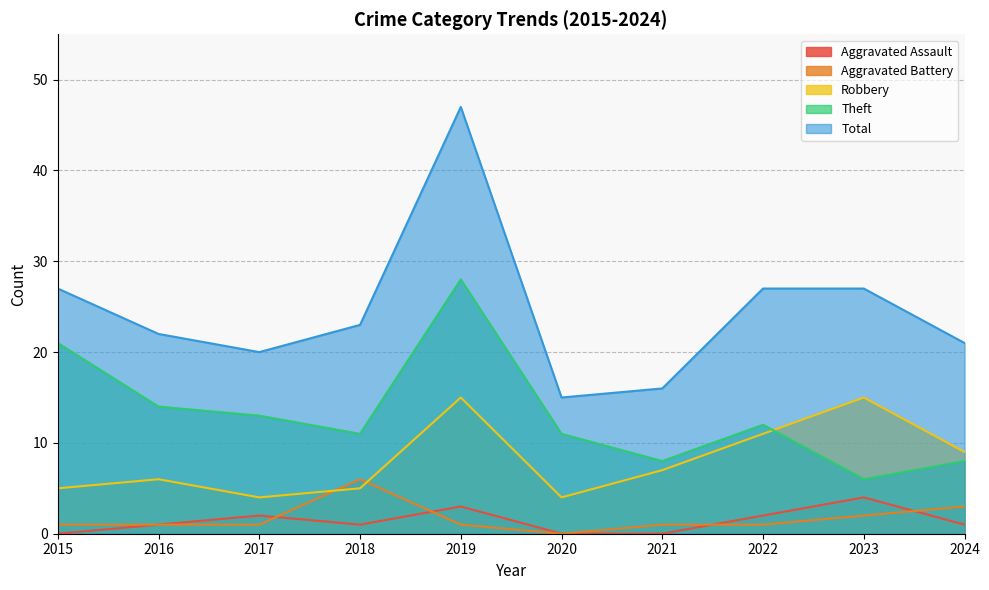

How many Aggravated Assault values are between 0 and 2?

8